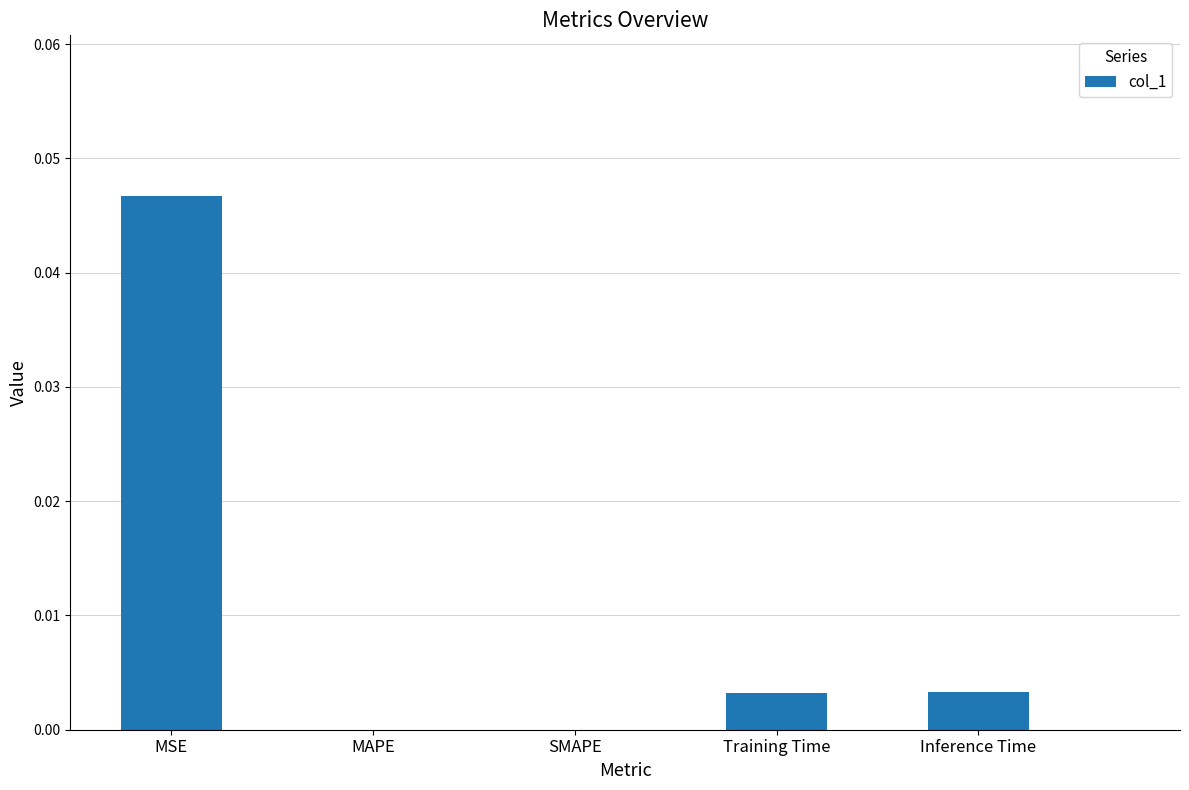

True or false: the data shows 0.0 at SMAPE.

True